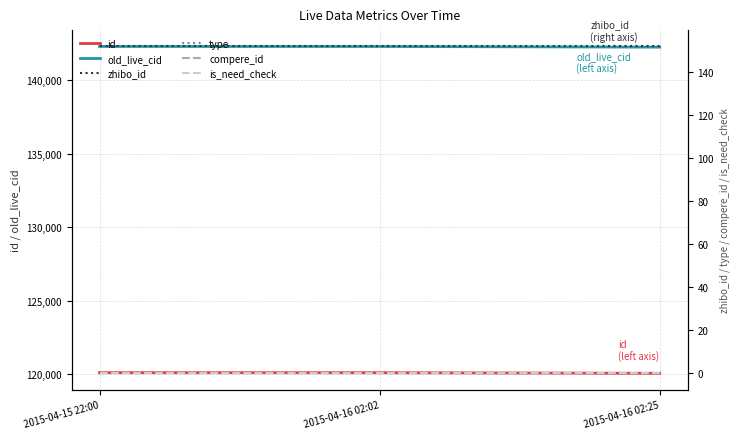

How many lines are shown in the chart?

6